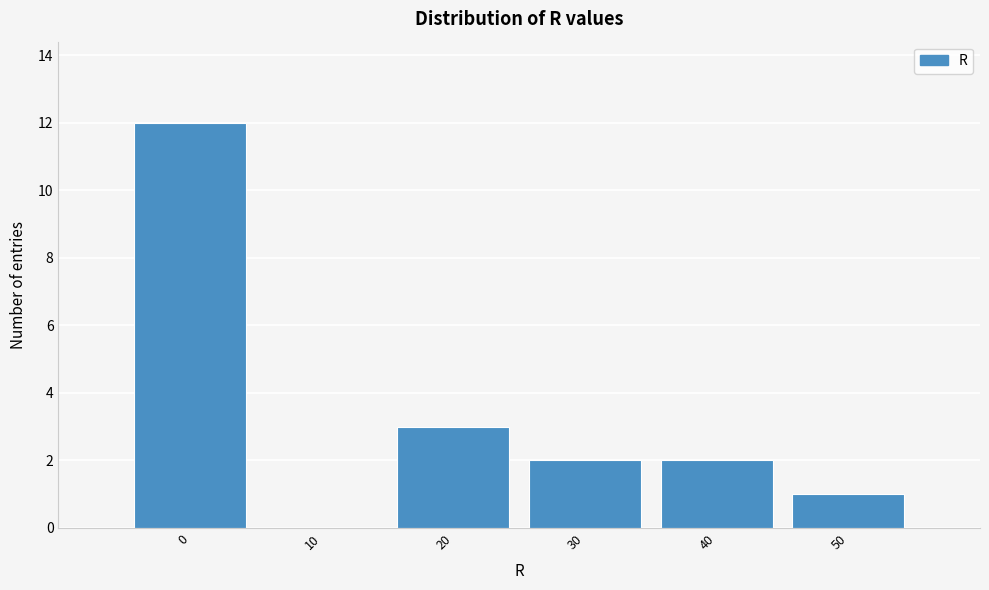

Reading left to right, extract all data points from this chart.

0=12	10=0	20=3	30=2	40=2	50=1